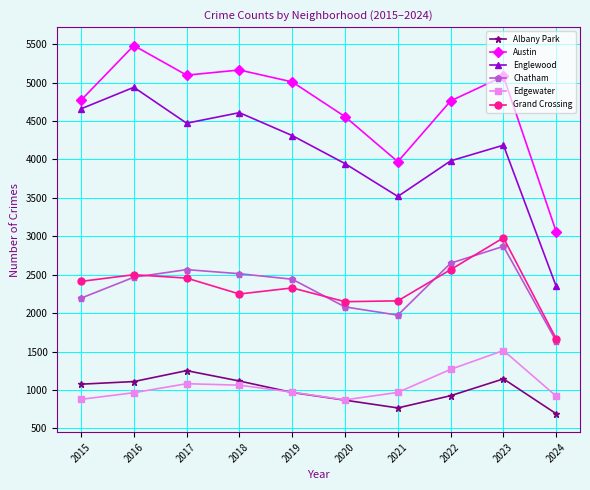

How many lines are shown in the chart?

6